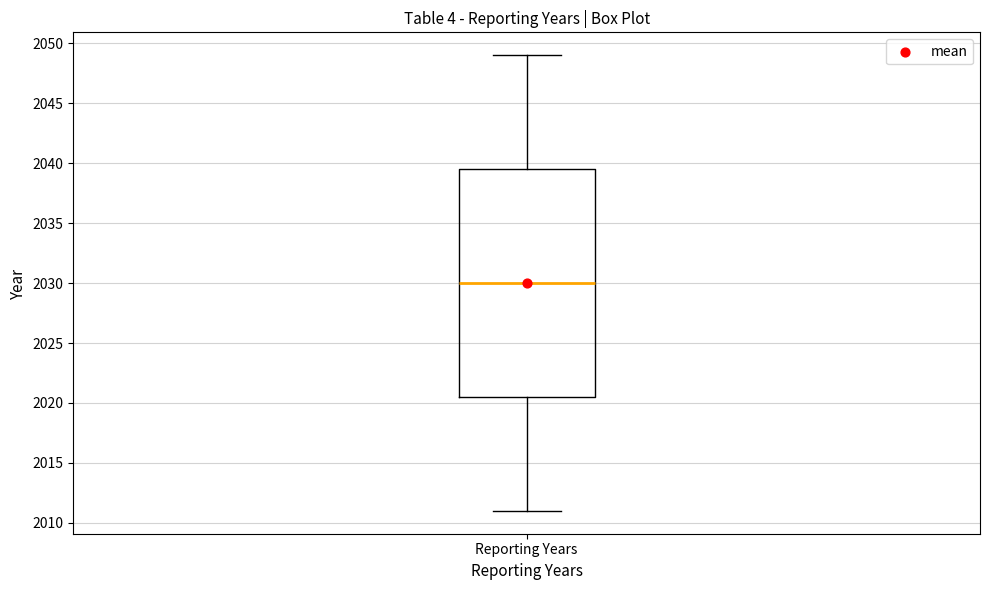

Where is the lower edge of the box for Reporting Years on the y-axis? The values are not printed on the chart, so give them approximately, as read against the axis.

2020.5